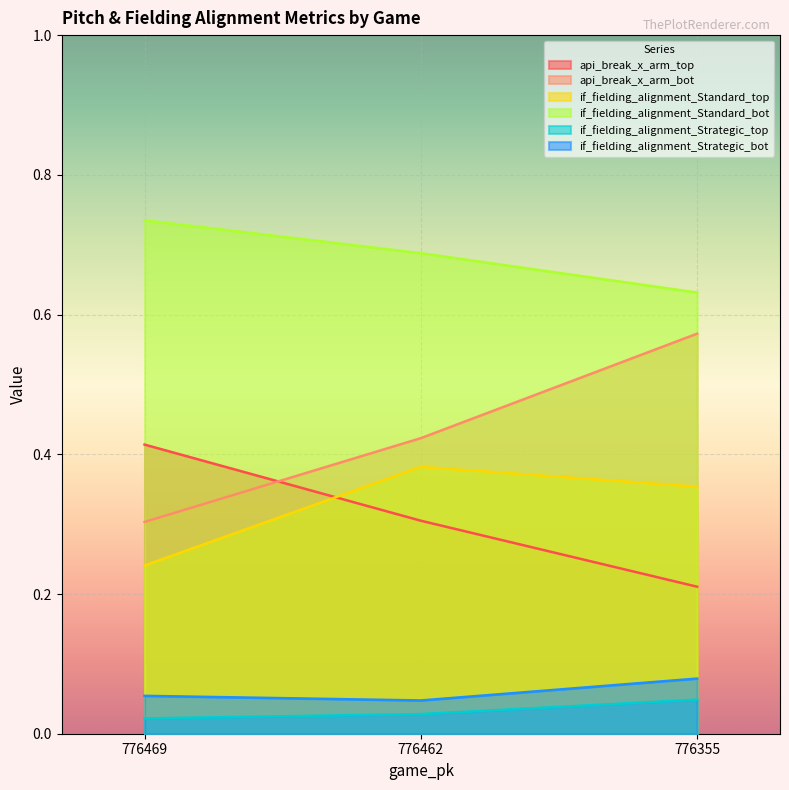

How many lines are shown in the chart?

6